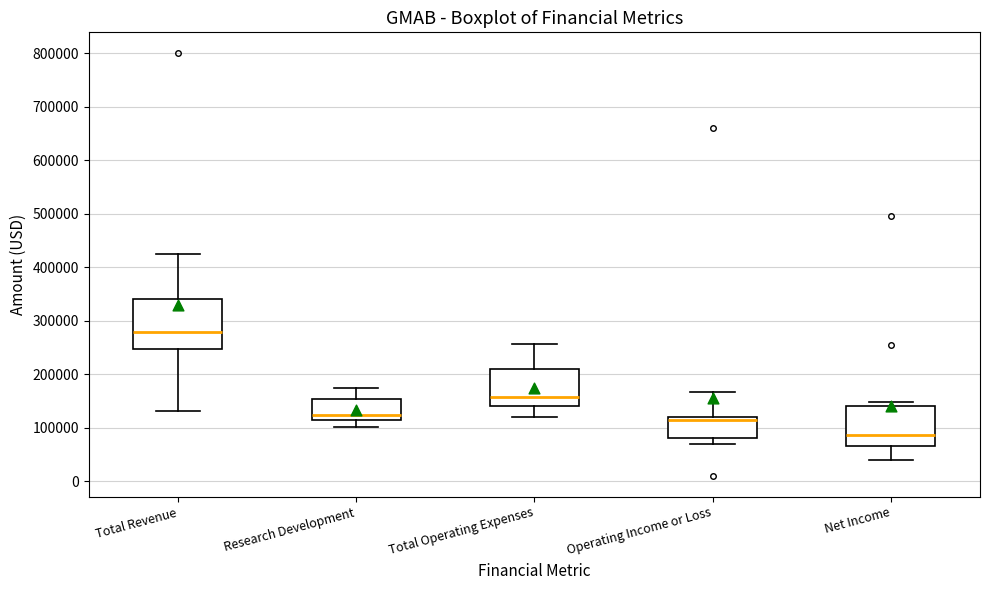

Which box's median line is the highest?

Total Revenue